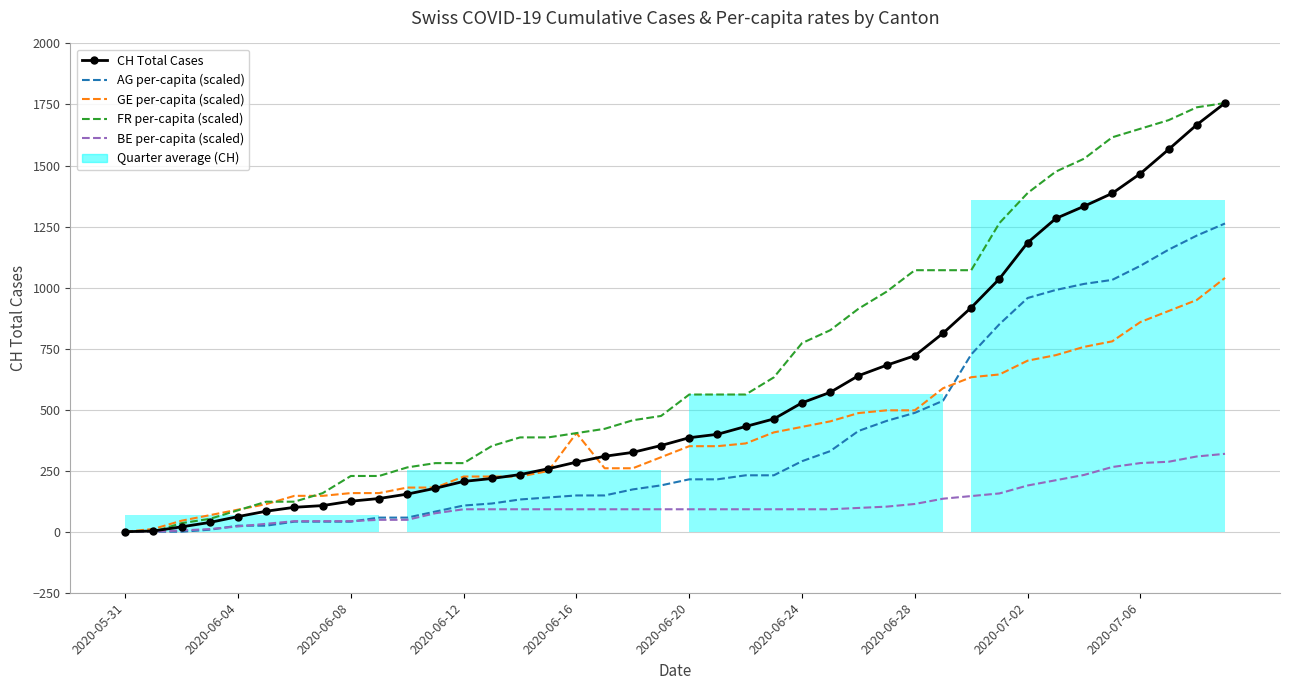

The AG per-capita (scaled) series shows 726.2 at 30. True or false?

True